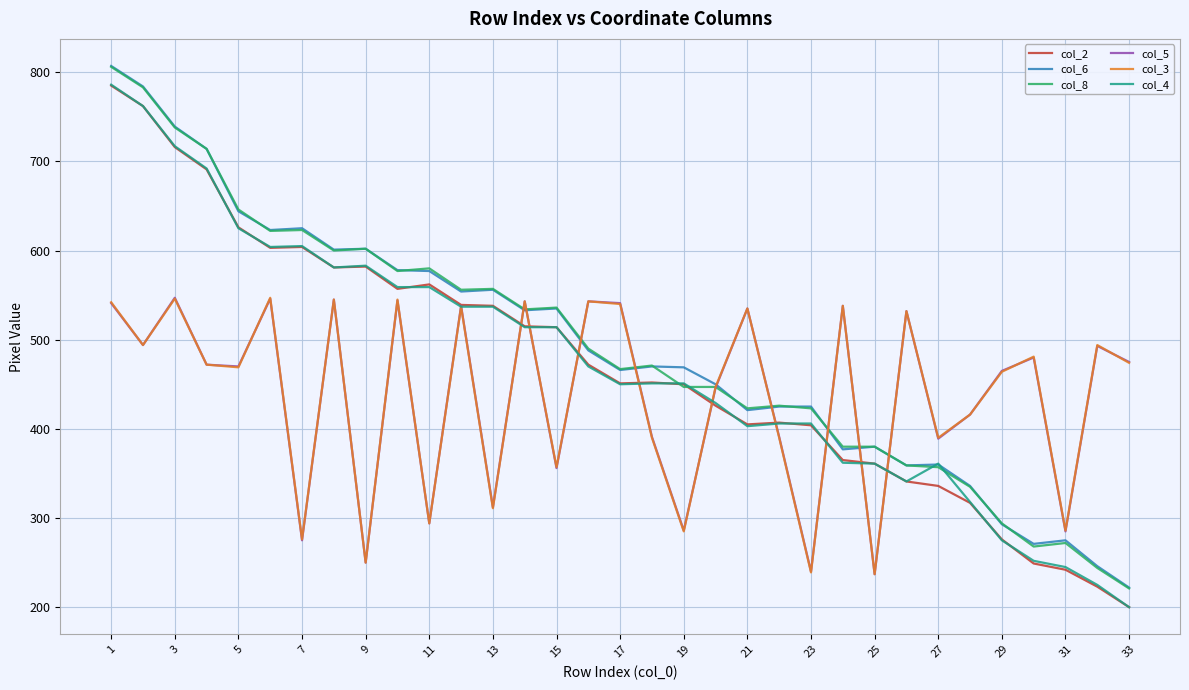

What is the minimum value shown in the chart?

200